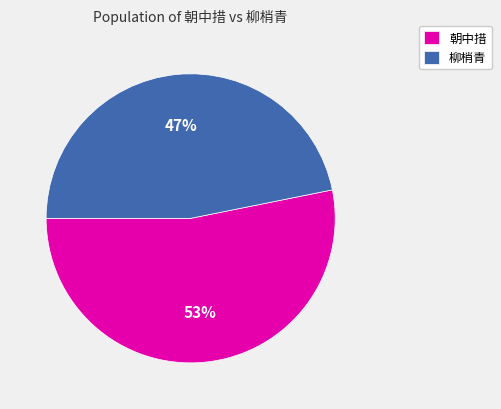

What percentage is the 柳梢青 slice, to the nearest percent?

47%